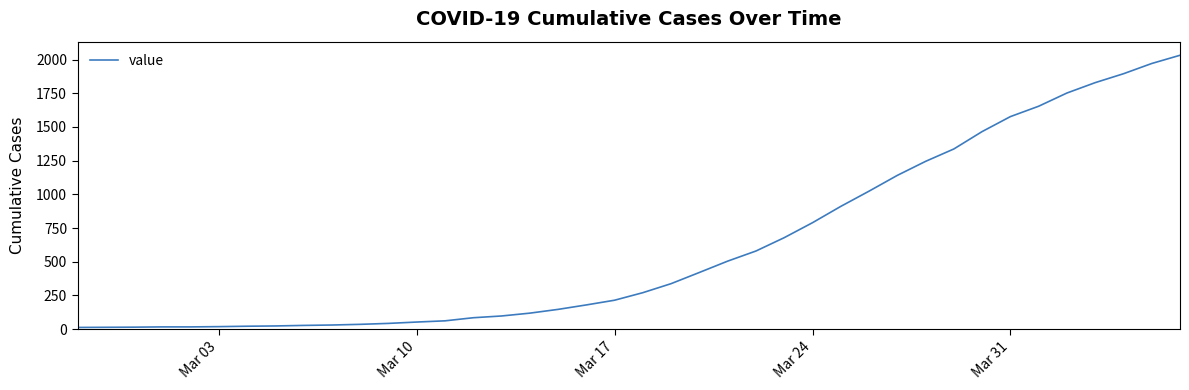

What is the sum of all values?

24656